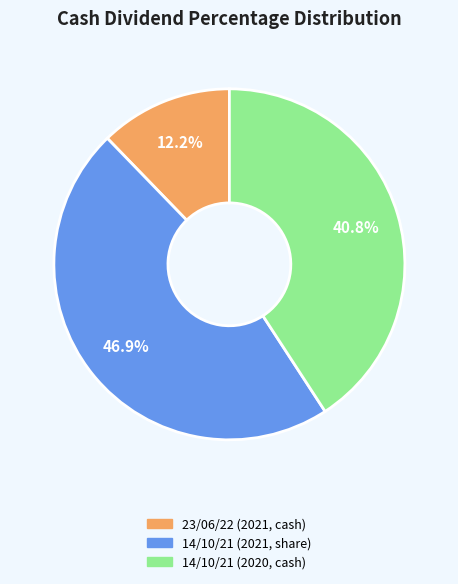

To the nearest percent, what is the difference between the largest and smallest slice percentages?

35%